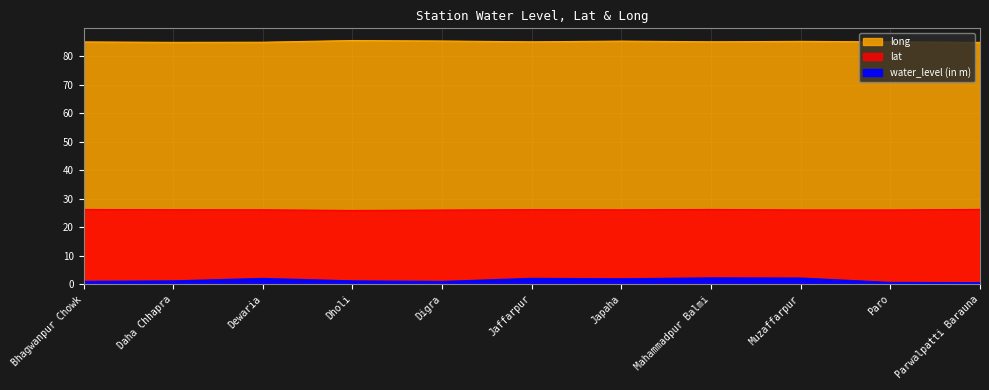

What position from the left is Dholi?

4